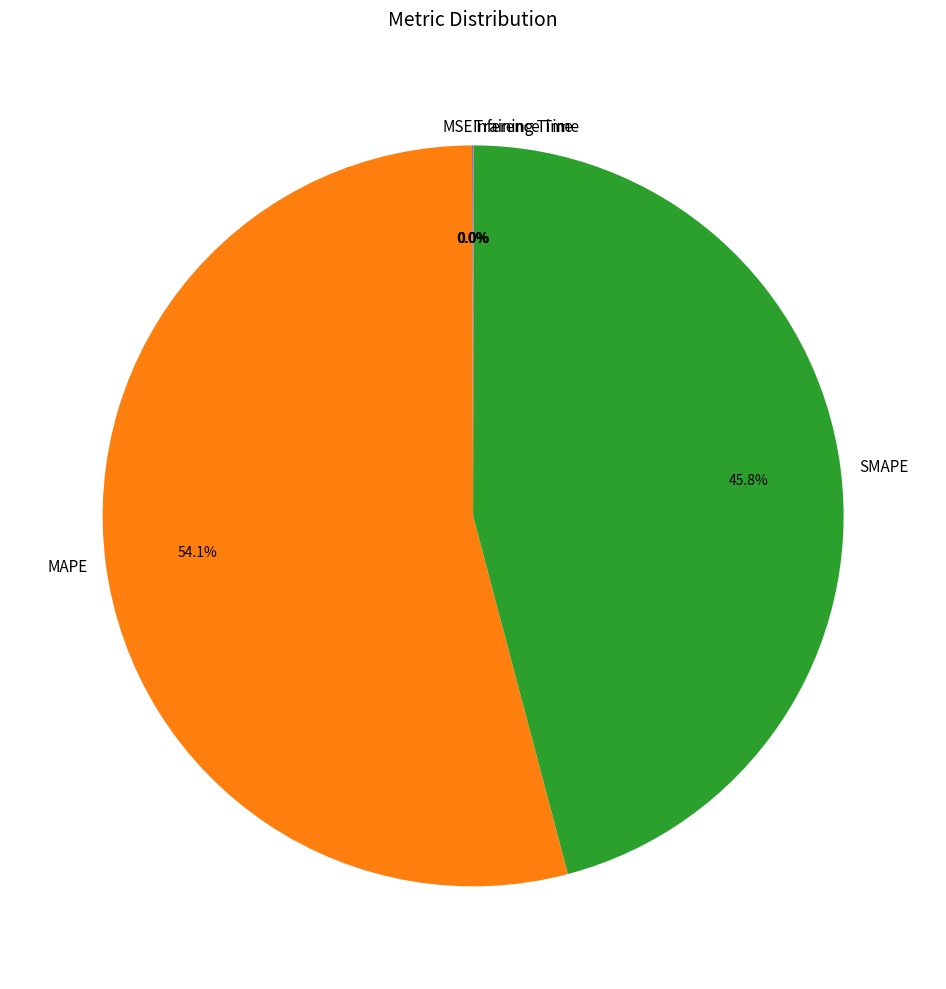

Is there a majority slice in this chart?

Yes